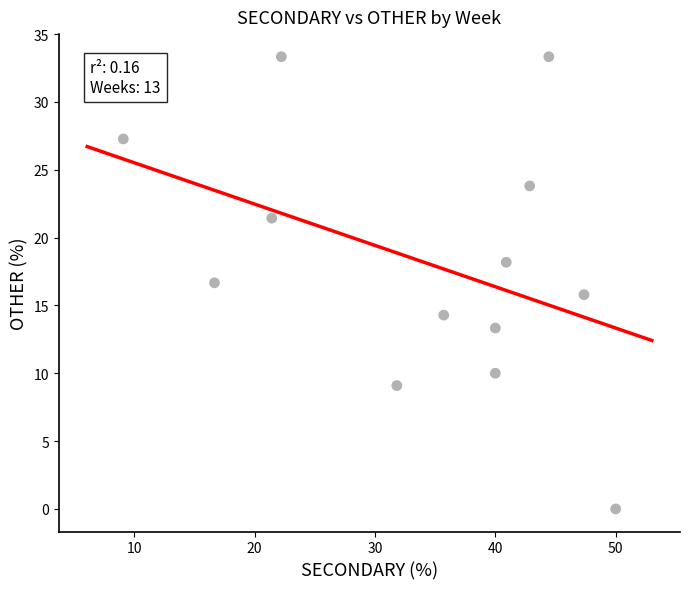

What is the range of Y values (max minus min)?

33.3